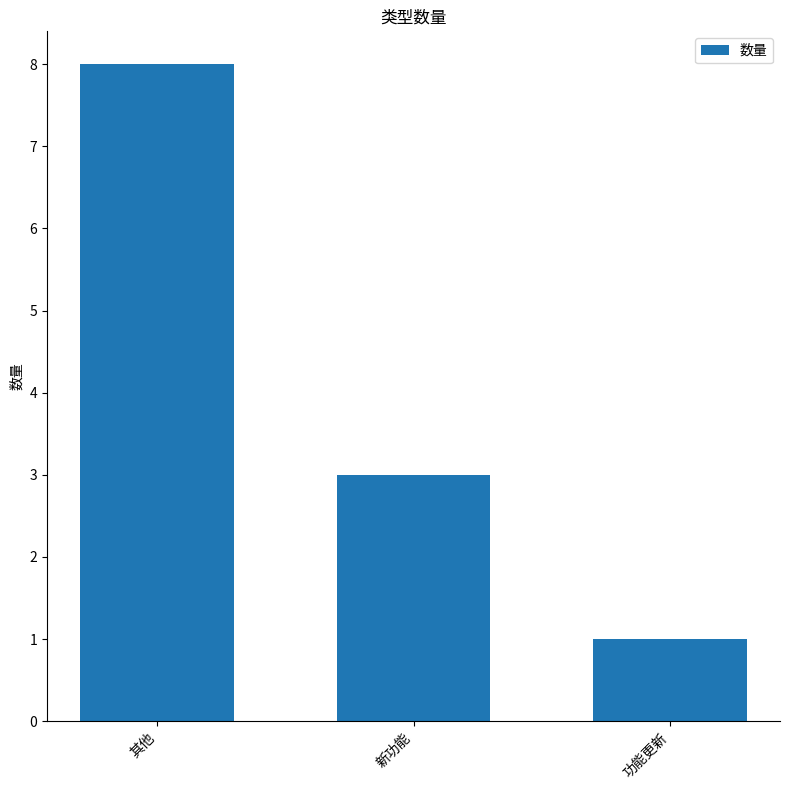

How many data points does each series have?

3